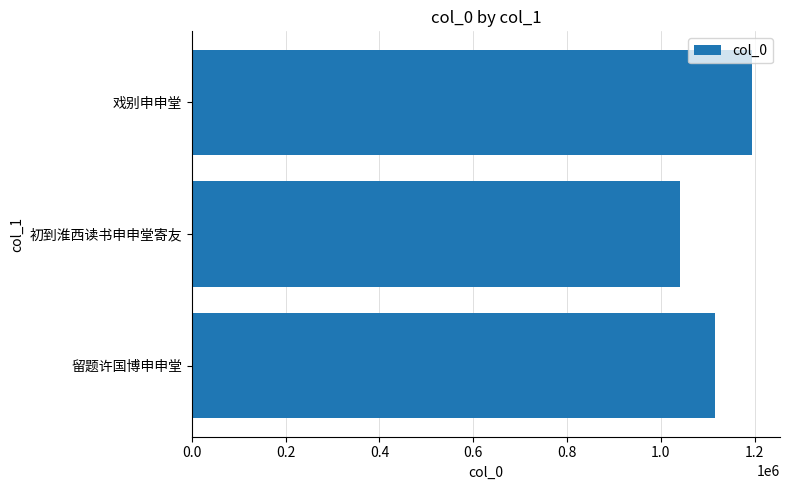

What is the difference between the maximum and second lowest values?

79829